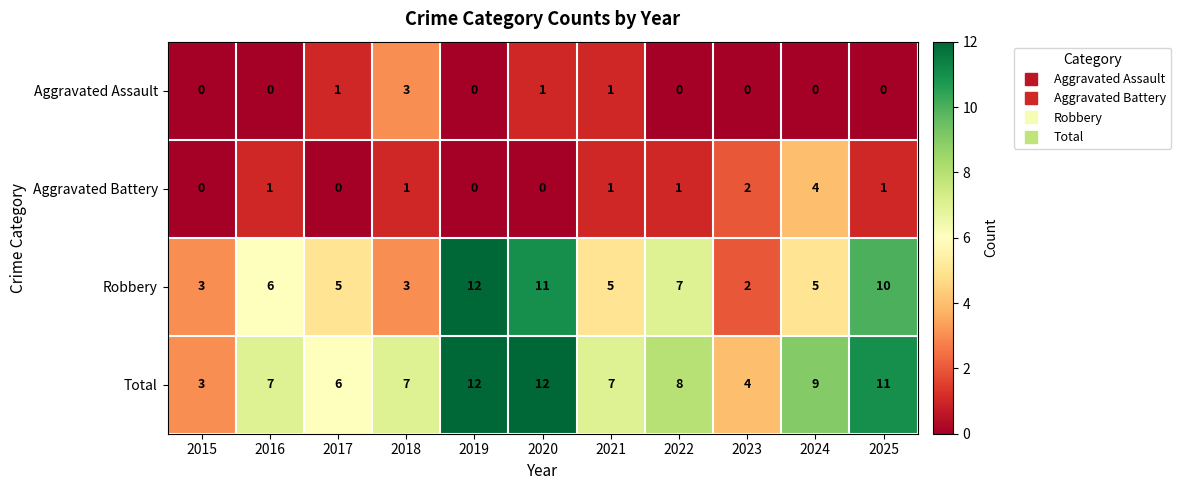

What is the maximum value for Aggravated Battery?

4